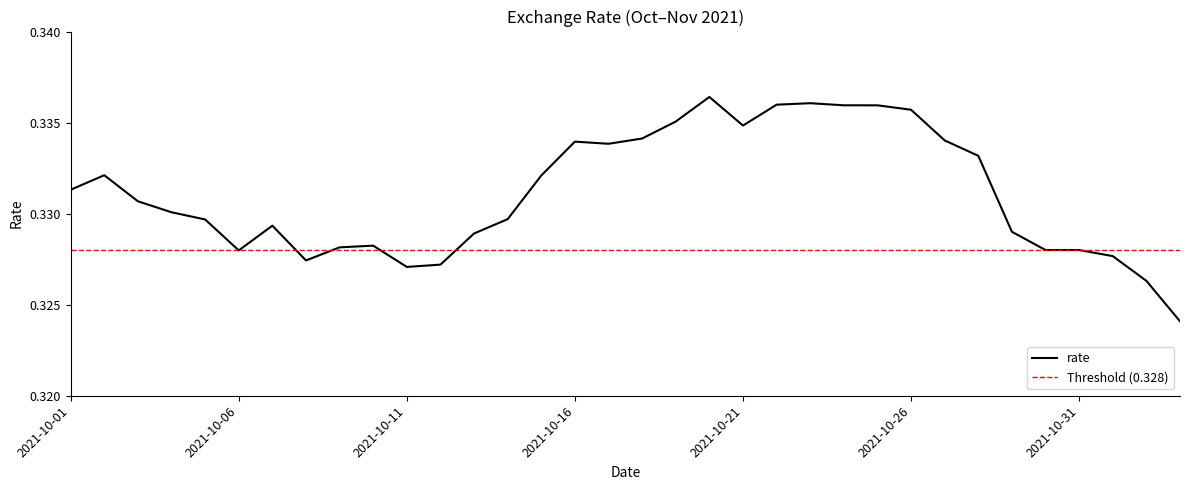

At which label is the value closest to 0?

2021-11-03